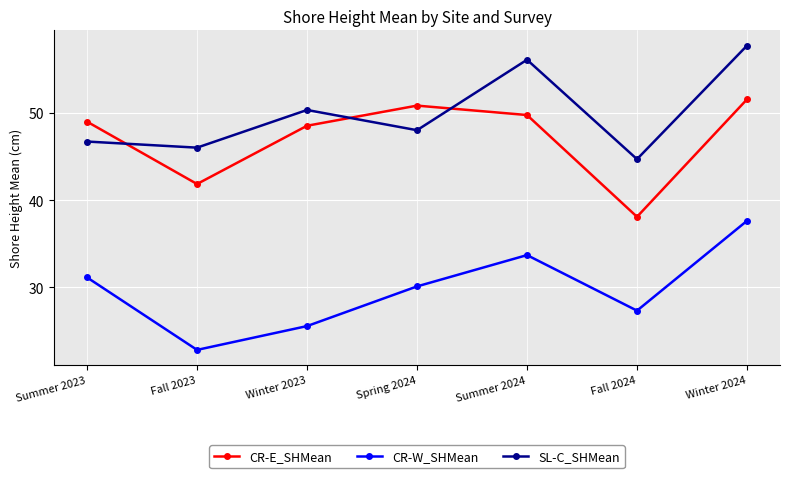

Which series has the largest total across all categories?

SL-C_SHMean